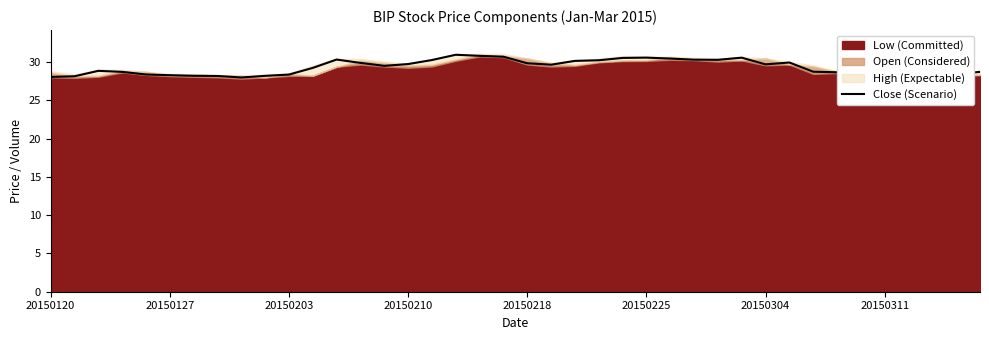

The Close (Scenario) series shows 44.5 at 20150304. True or false?

False